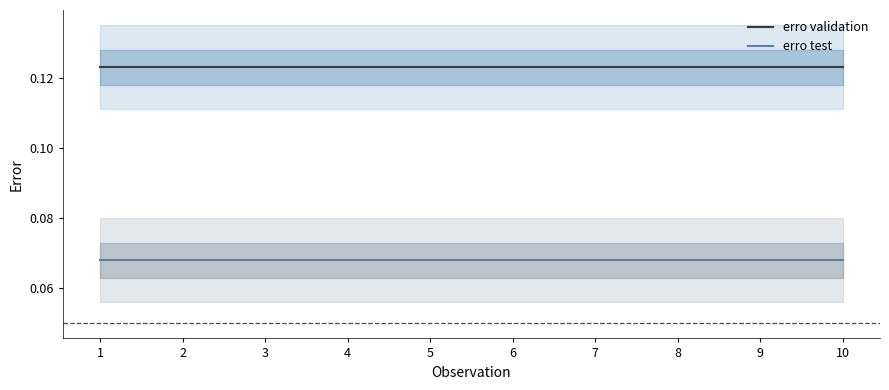

At which label does erro test reach its minimum?

1